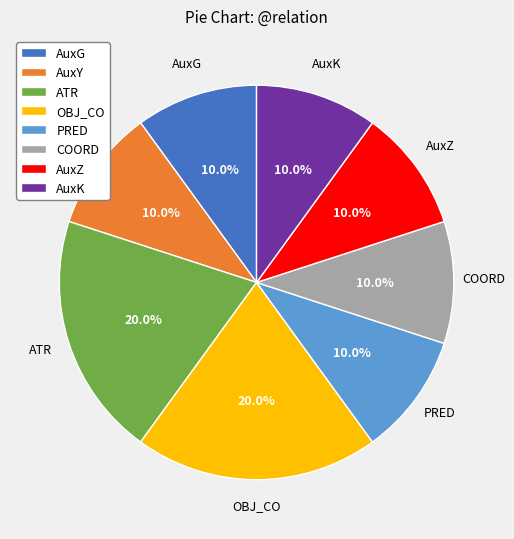

Is there a majority slice in this chart?

No